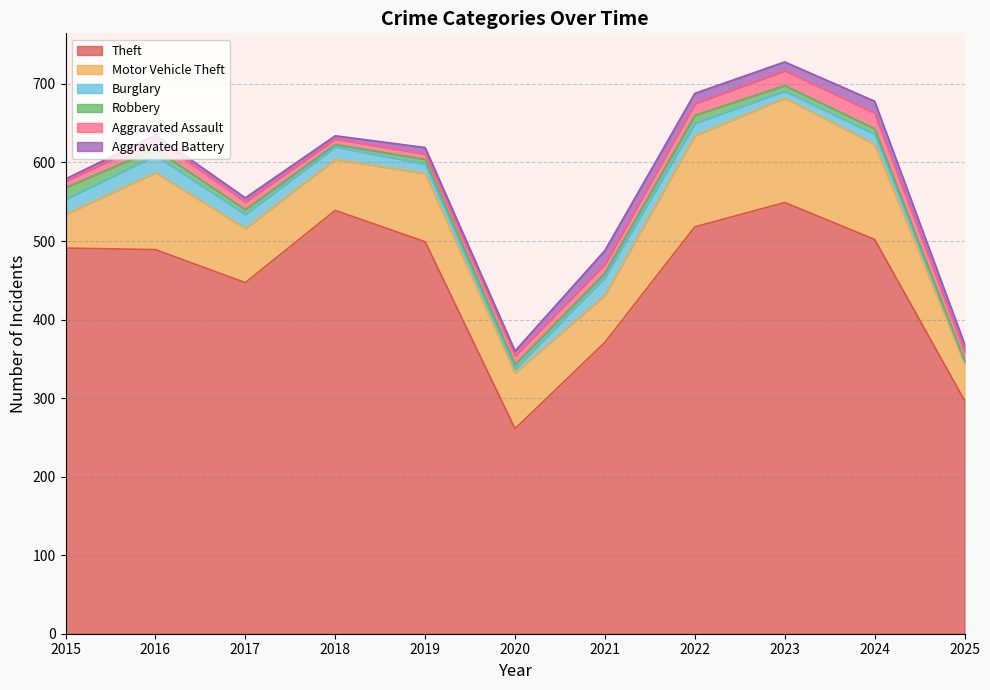

Which series has the largest total across all categories?

Theft